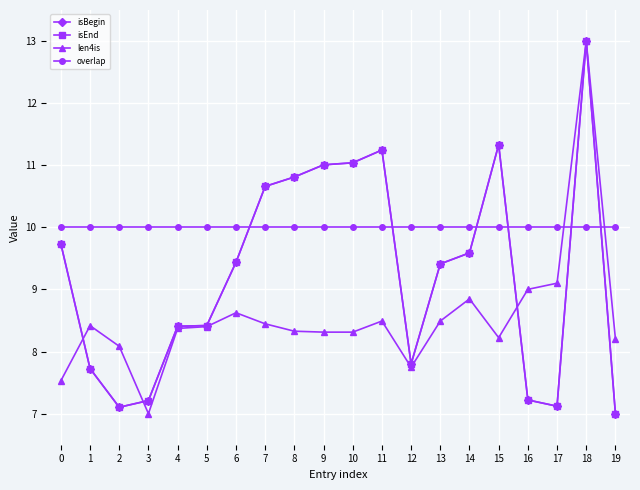

Does the chart have visible grid lines?

Yes